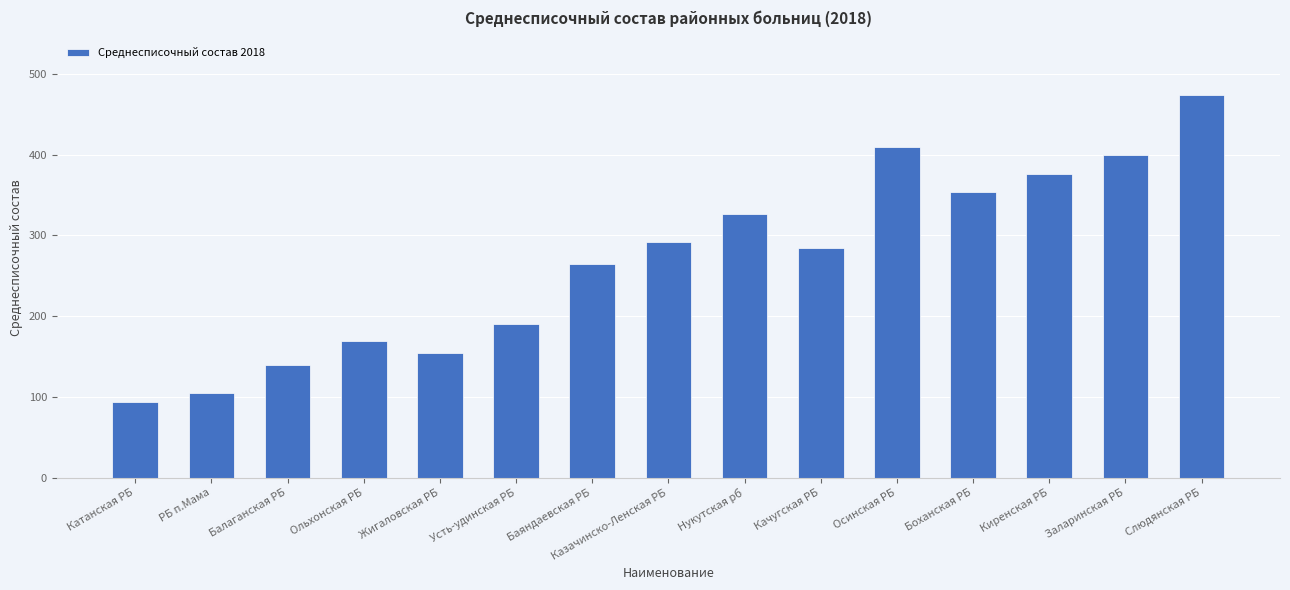

Does the chart contain stacked bars?

No